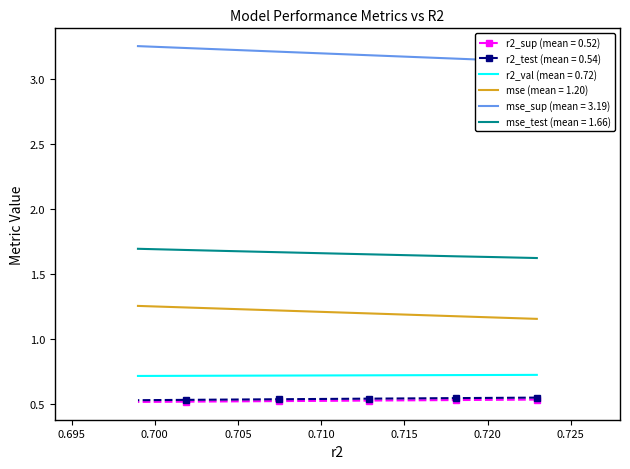

True or false: mse has a value of 1.2 at model_1_4_4.

True